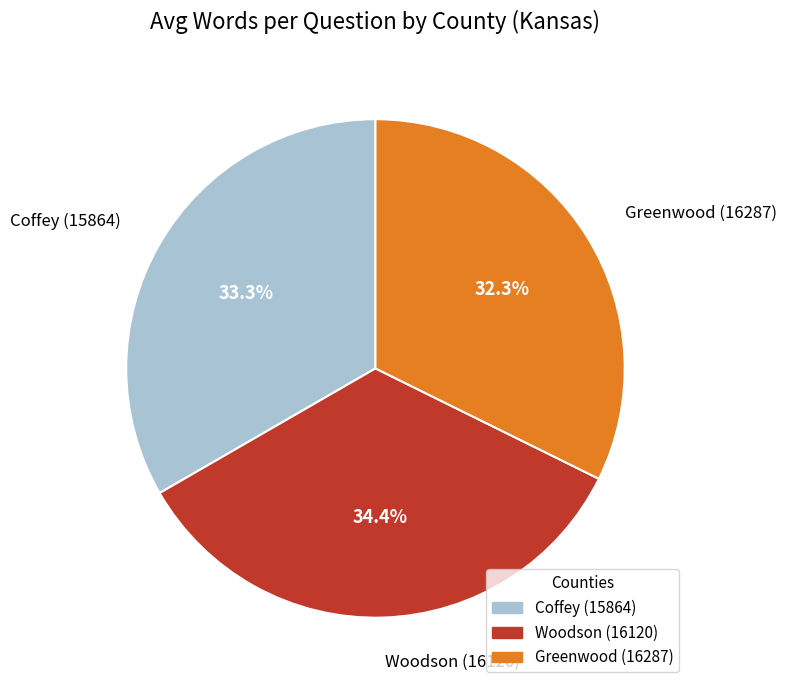

To the nearest percent, what is the average slice percentage?

33%